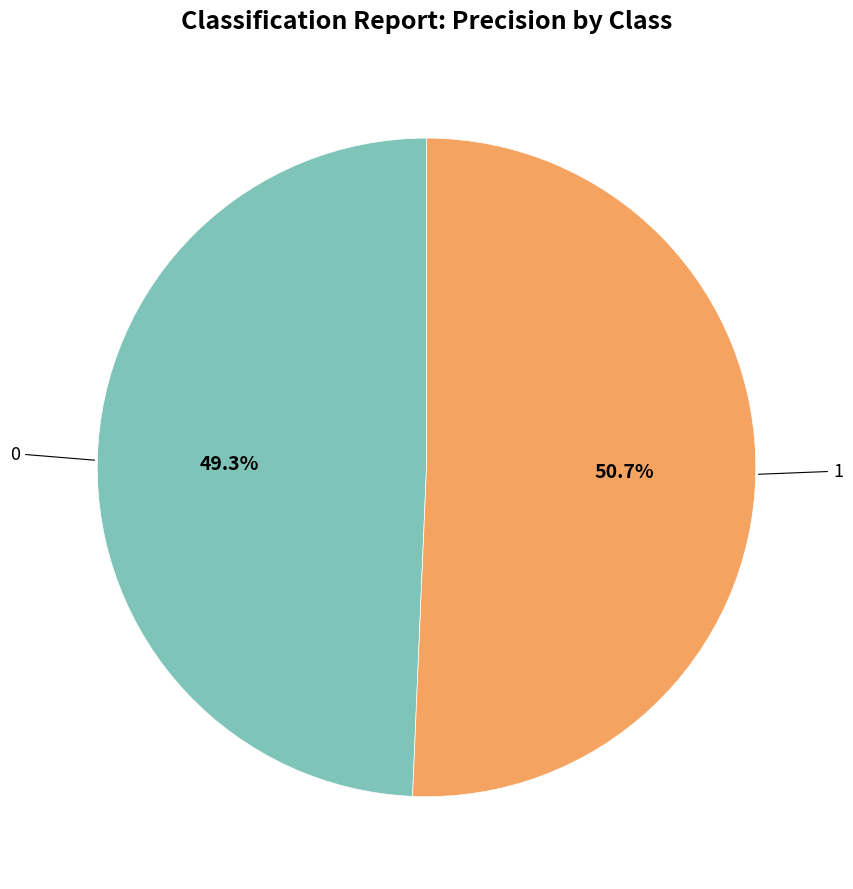

Is there any slice that represents more than half of the pie?

Yes